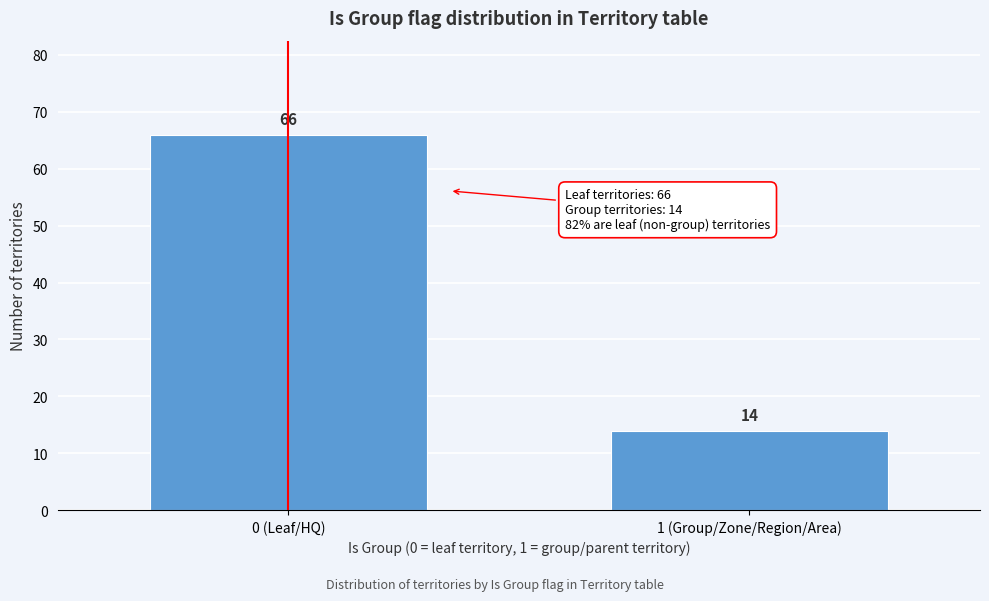

Reading right to left, list all the values displayed in this chart.

1 (Group/Zone/Region/Area)=14	0 (Leaf/HQ)=66